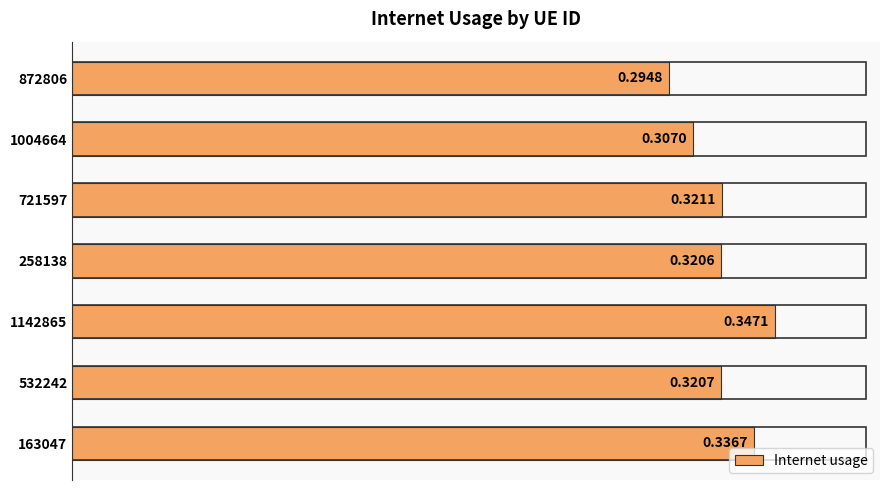

What is the sum of all values?

2.2